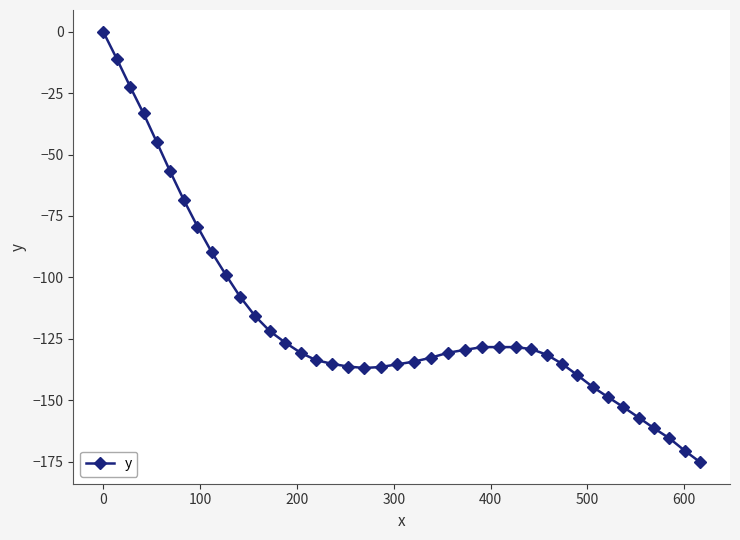

What is the minimum value shown in the chart?

-175.1